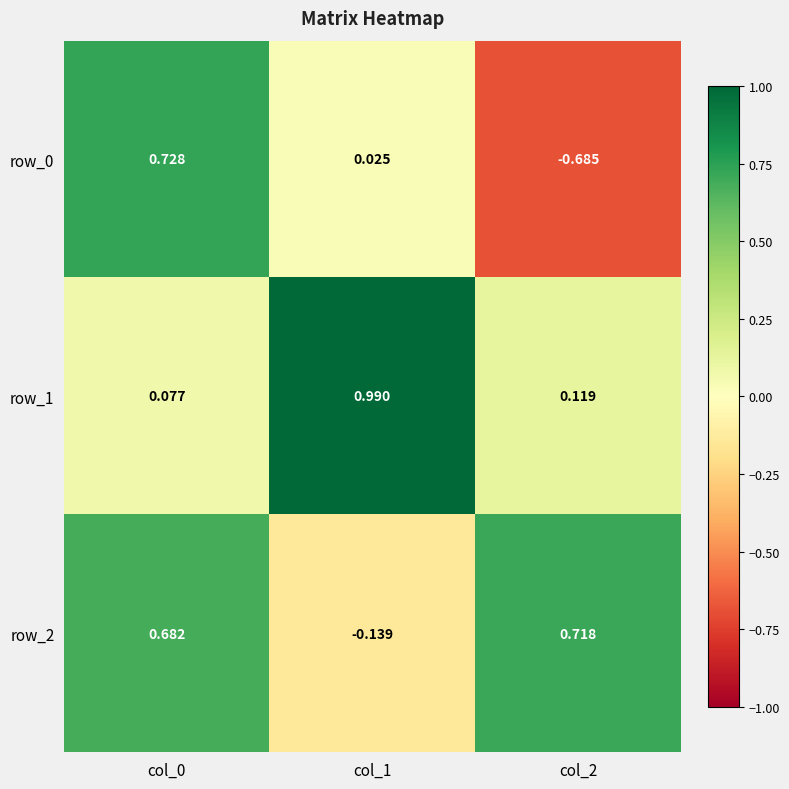

Which series has the largest total across all categories?

row_2